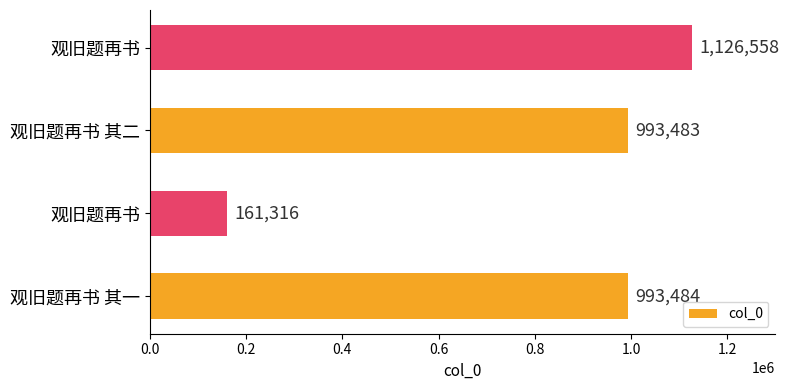

Are the bars horizontal?

Yes